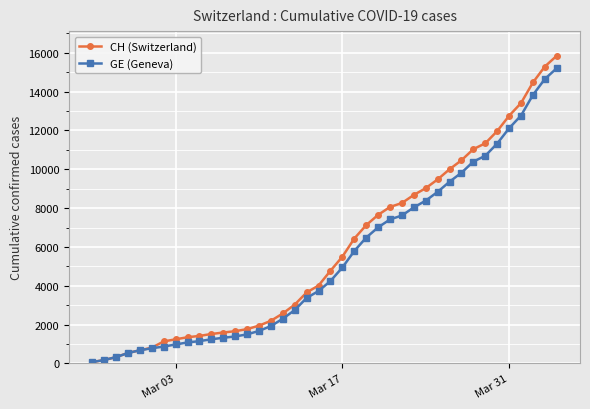

Rank the series by their maximum value, from lowest to highest.

GE (Geneva), CH (Switzerland)